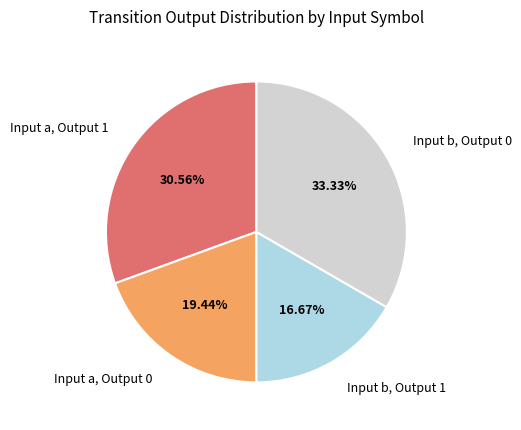

Between Input b, Output 0 and Input b, Output 1, which is larger?

Input b, Output 0